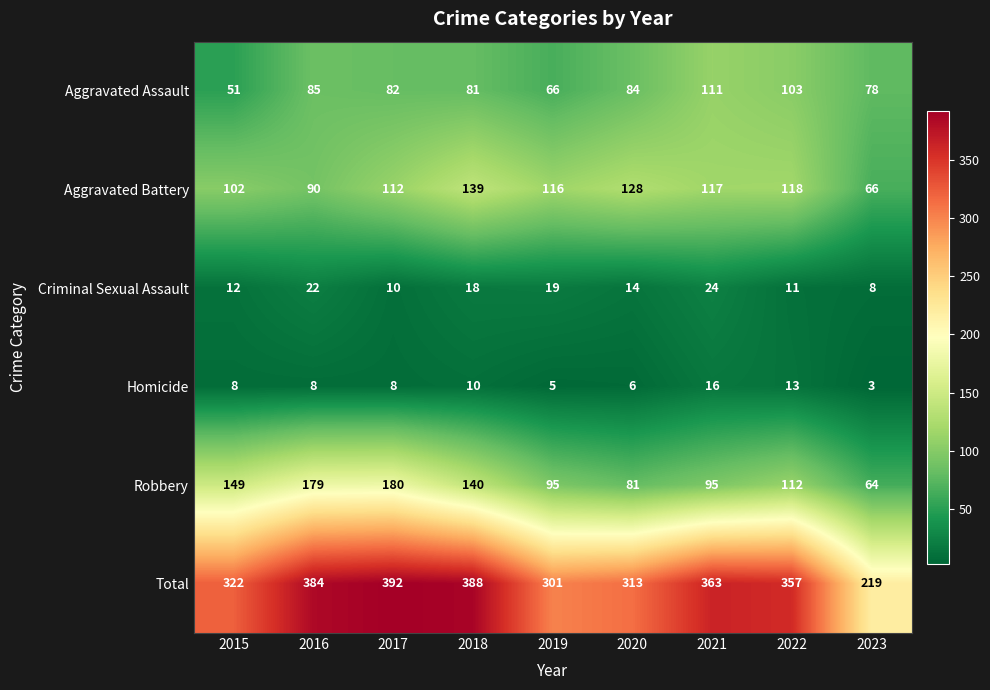

True or false: Aggravated Battery has a value of 112 at 2017.

True